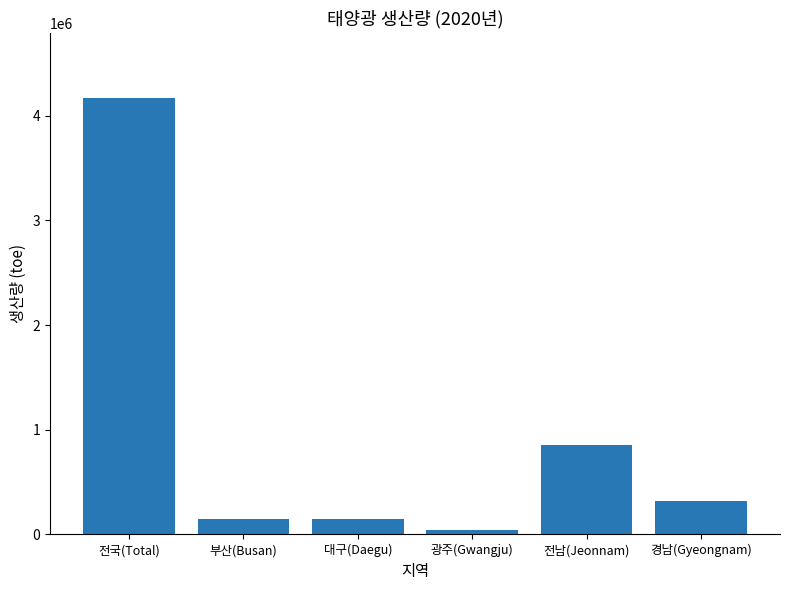

True or false: the data shows 150082.9 at 부산(Busan).

True